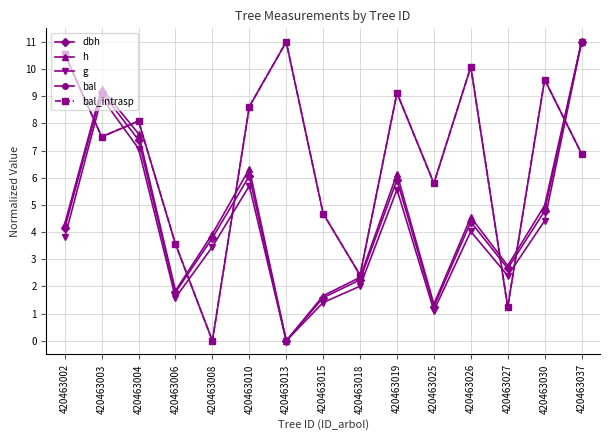

Is this an area chart (filled region under the line)?

No